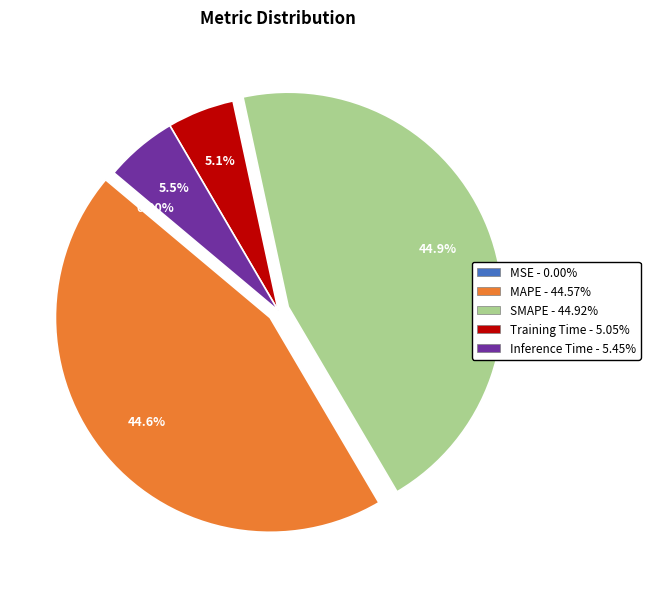

Between SMAPE and Inference Time, which is larger?

SMAPE